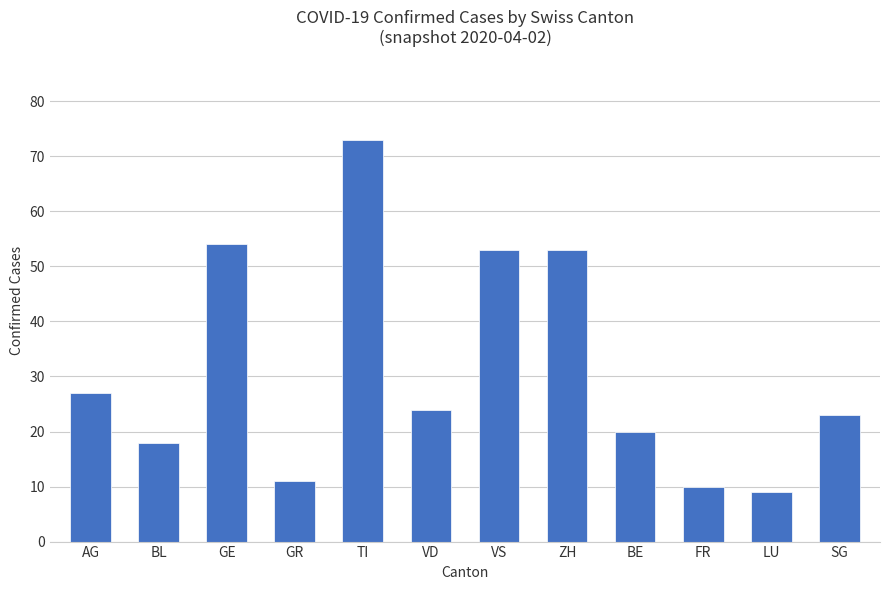

Count the number of categories in the chart.

12